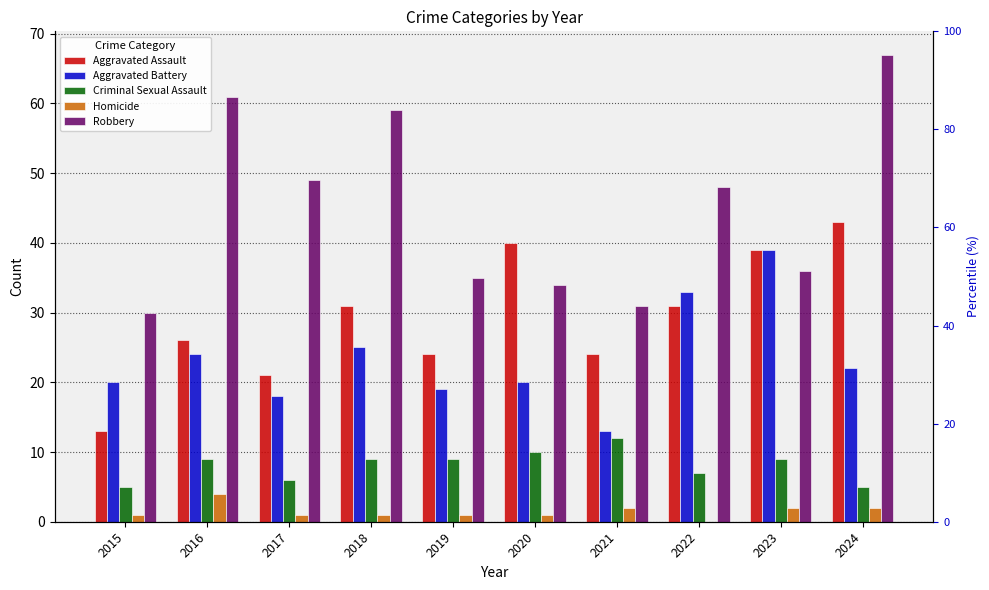

At 2019, list the series in order from largest to smallest.

Robbery, Aggravated Assault, Aggravated Battery, Criminal Sexual Assault, Homicide